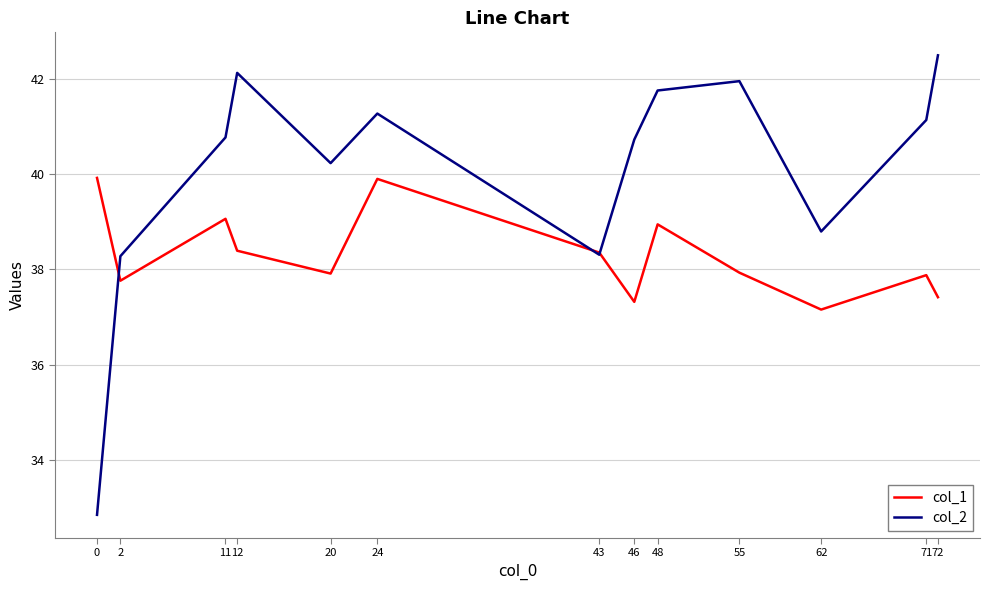

Reading right to left, list all the values displayed in this chart.

col_1: 72=37.4	71=37.9	62=37.2	55=37.9	48=38.9	46=37.3	43=38.4	24=39.9	20=37.9	12=38.4	11=39.1	2=37.8	0=39.9
col_2: 72=42.5	71=41.1	62=38.8	55=42.0	48=41.8	46=40.7	43=38.3	24=41.3	20=40.2	12=42.1	11=40.8	2=38.3	0=32.9